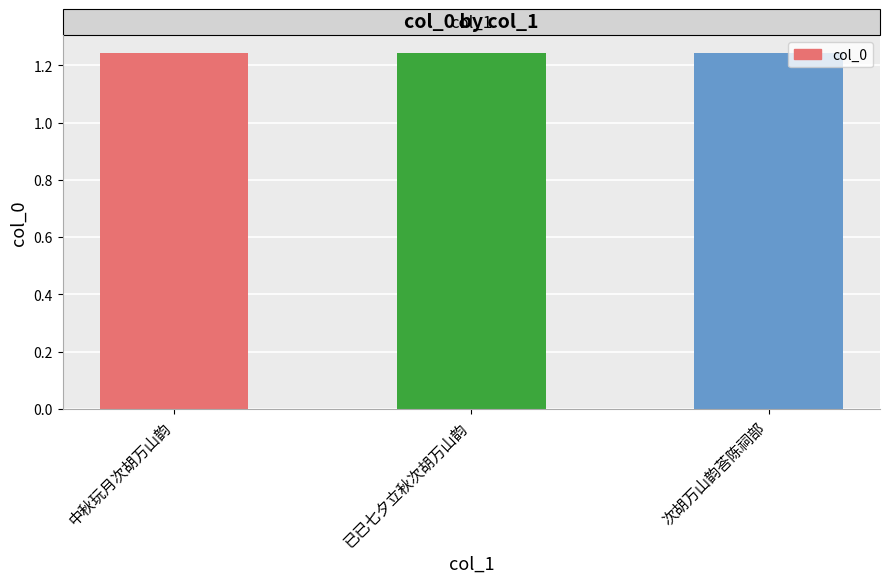

Is it true that the value at 中秋玩月次胡万山韵 is 1241941?

True